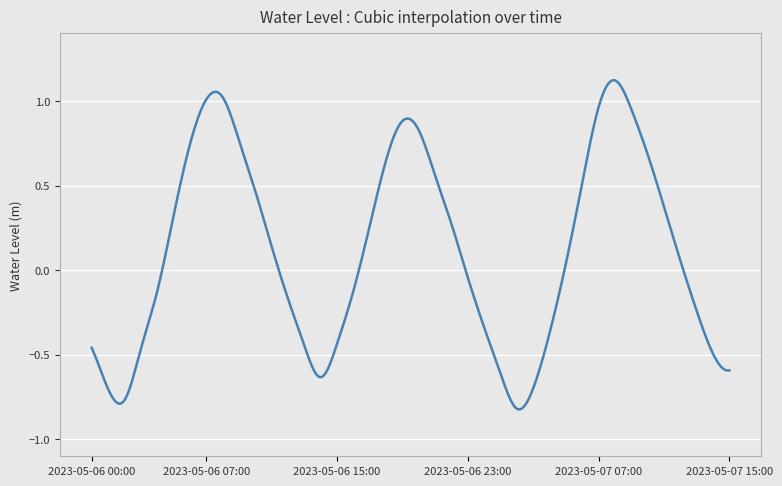

What is the difference between the maximum and minimum values?

1.9